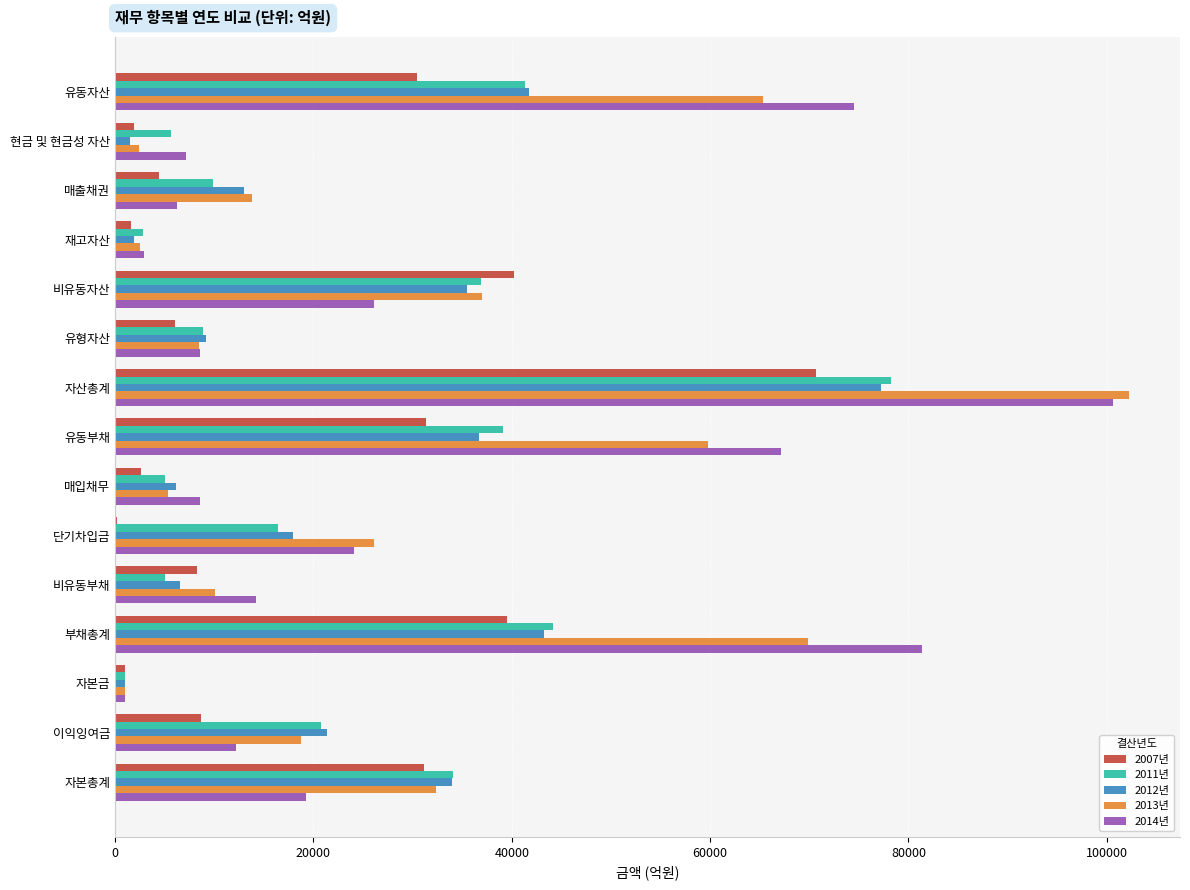

What is the average value of the 2007년 series?

18541.7